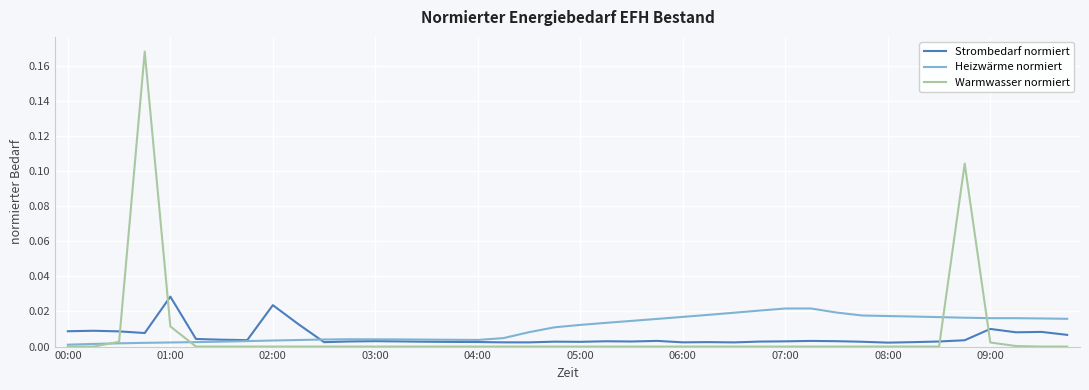

Which series has the widest spread of values?

Warmwasser normiert